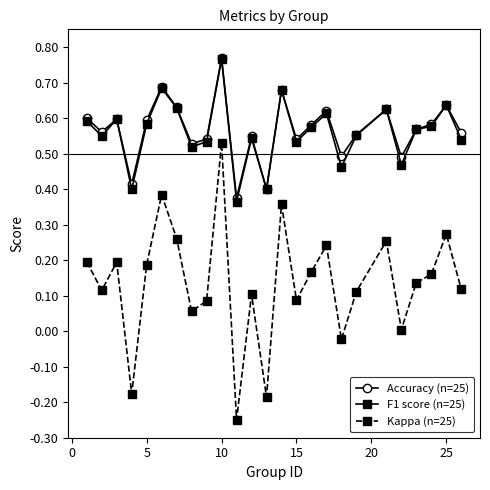

Which series has the largest range (max minus min)?

Kappa (n=25)